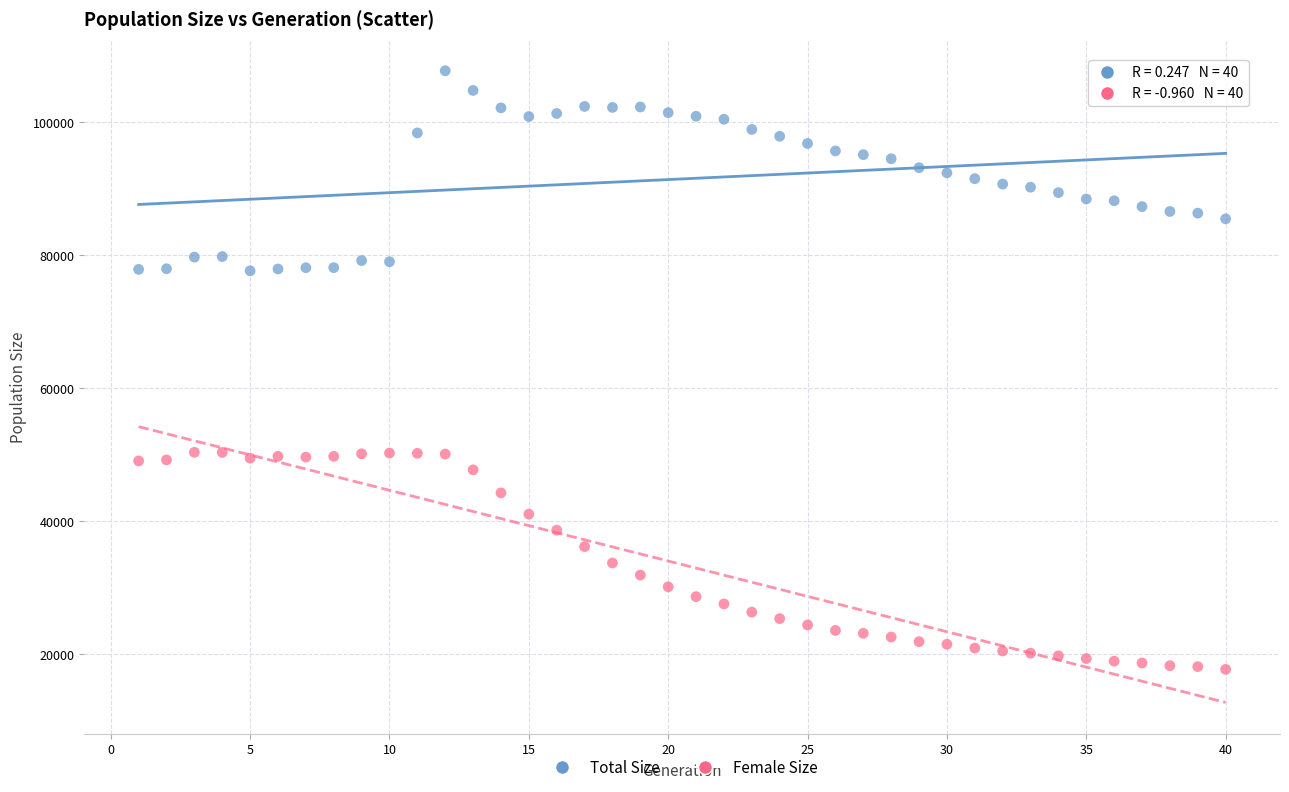

Across all data points, what is the range of Y values (max minus min)?

90081